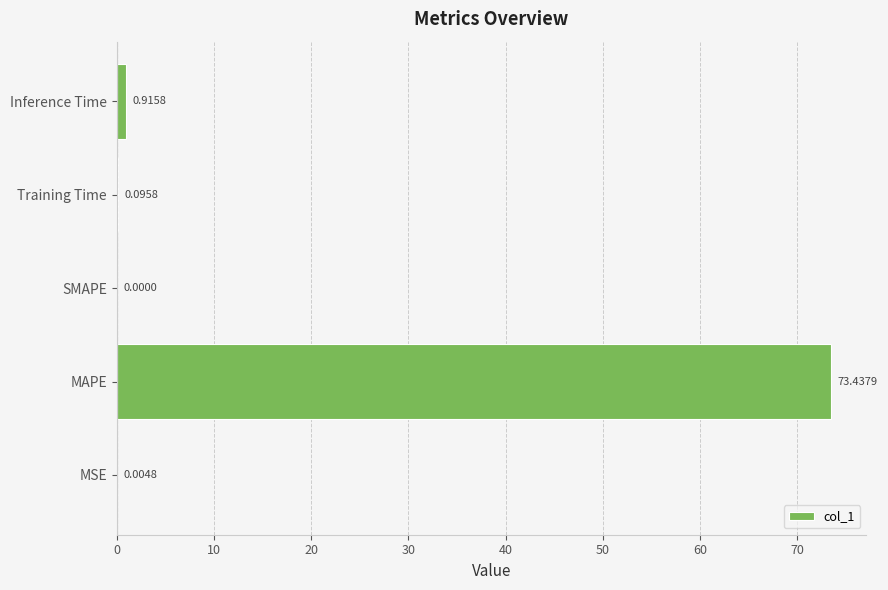

Where is the data nearest to the value 36?

Inference Time